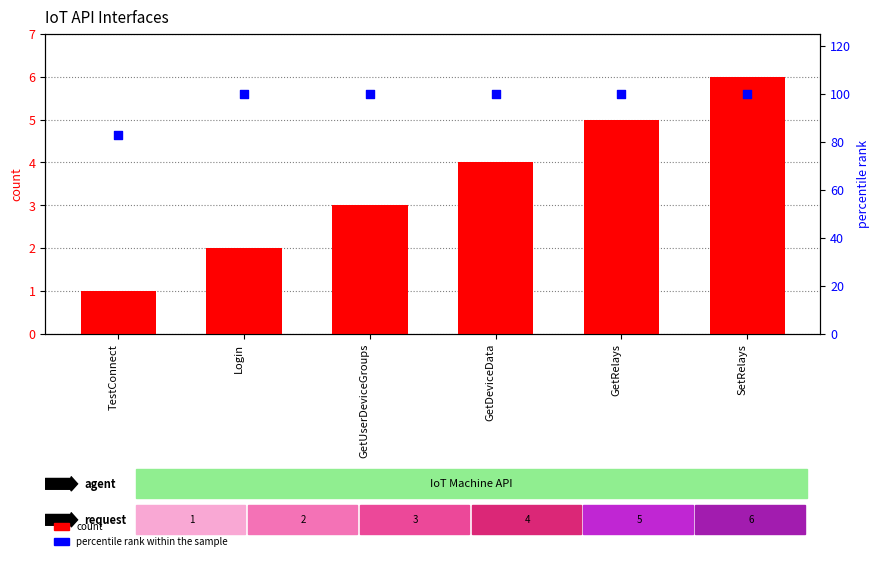

What is the total value across all series at SetRelays?

106